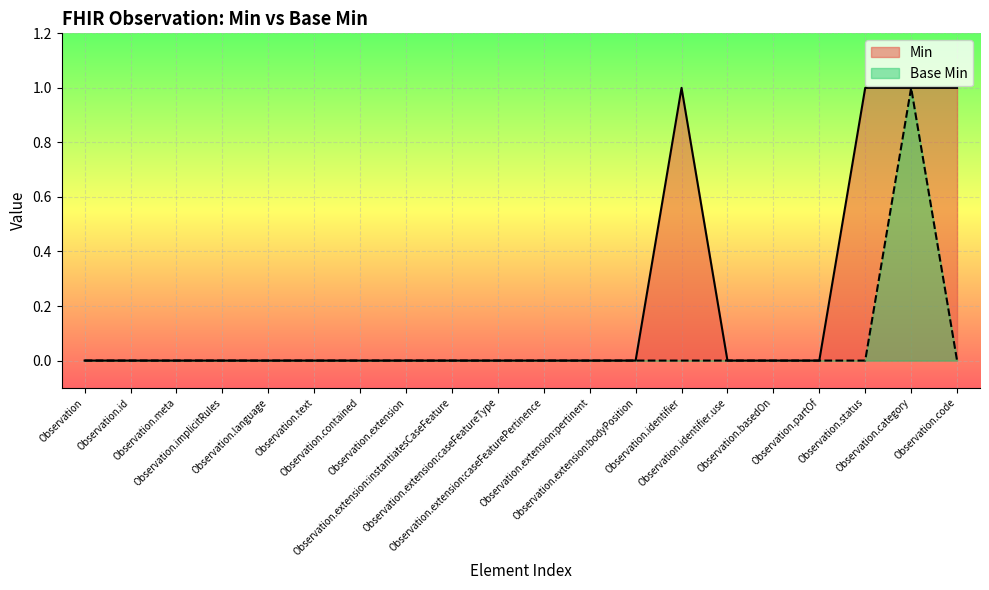

Reading left to right, transcribe all the data shown in this chart.

Min: Observation=0	Observation.id=0	Observation.meta=0	Observation.implicitRules=0	Observation.language=0	Observation.text=0	Observation.contained=0	Observation.extension=0	Observation.extension:instantiatesCaseFeature=0	Observation.extension:caseFeatureType=0	Observation.extension:caseFeaturePertinence=0	Observation.extension:pertinent=0	Observation.extension:bodyPosition=0	Observation.identifier=1	Observation.identifier.use=0	Observation.basedOn=0	Observation.partOf=0	Observation.status=1	Observation.category=1	Observation.code=1
Base Min: Observation=0	Observation.id=0	Observation.meta=0	Observation.implicitRules=0	Observation.language=0	Observation.text=0	Observation.contained=0	Observation.extension=0	Observation.extension:instantiatesCaseFeature=0	Observation.extension:caseFeatureType=0	Observation.extension:caseFeaturePertinence=0	Observation.extension:pertinent=0	Observation.extension:bodyPosition=0	Observation.identifier=0	Observation.identifier.use=0	Observation.basedOn=0	Observation.partOf=0	Observation.status=0	Observation.category=1	Observation.code=0